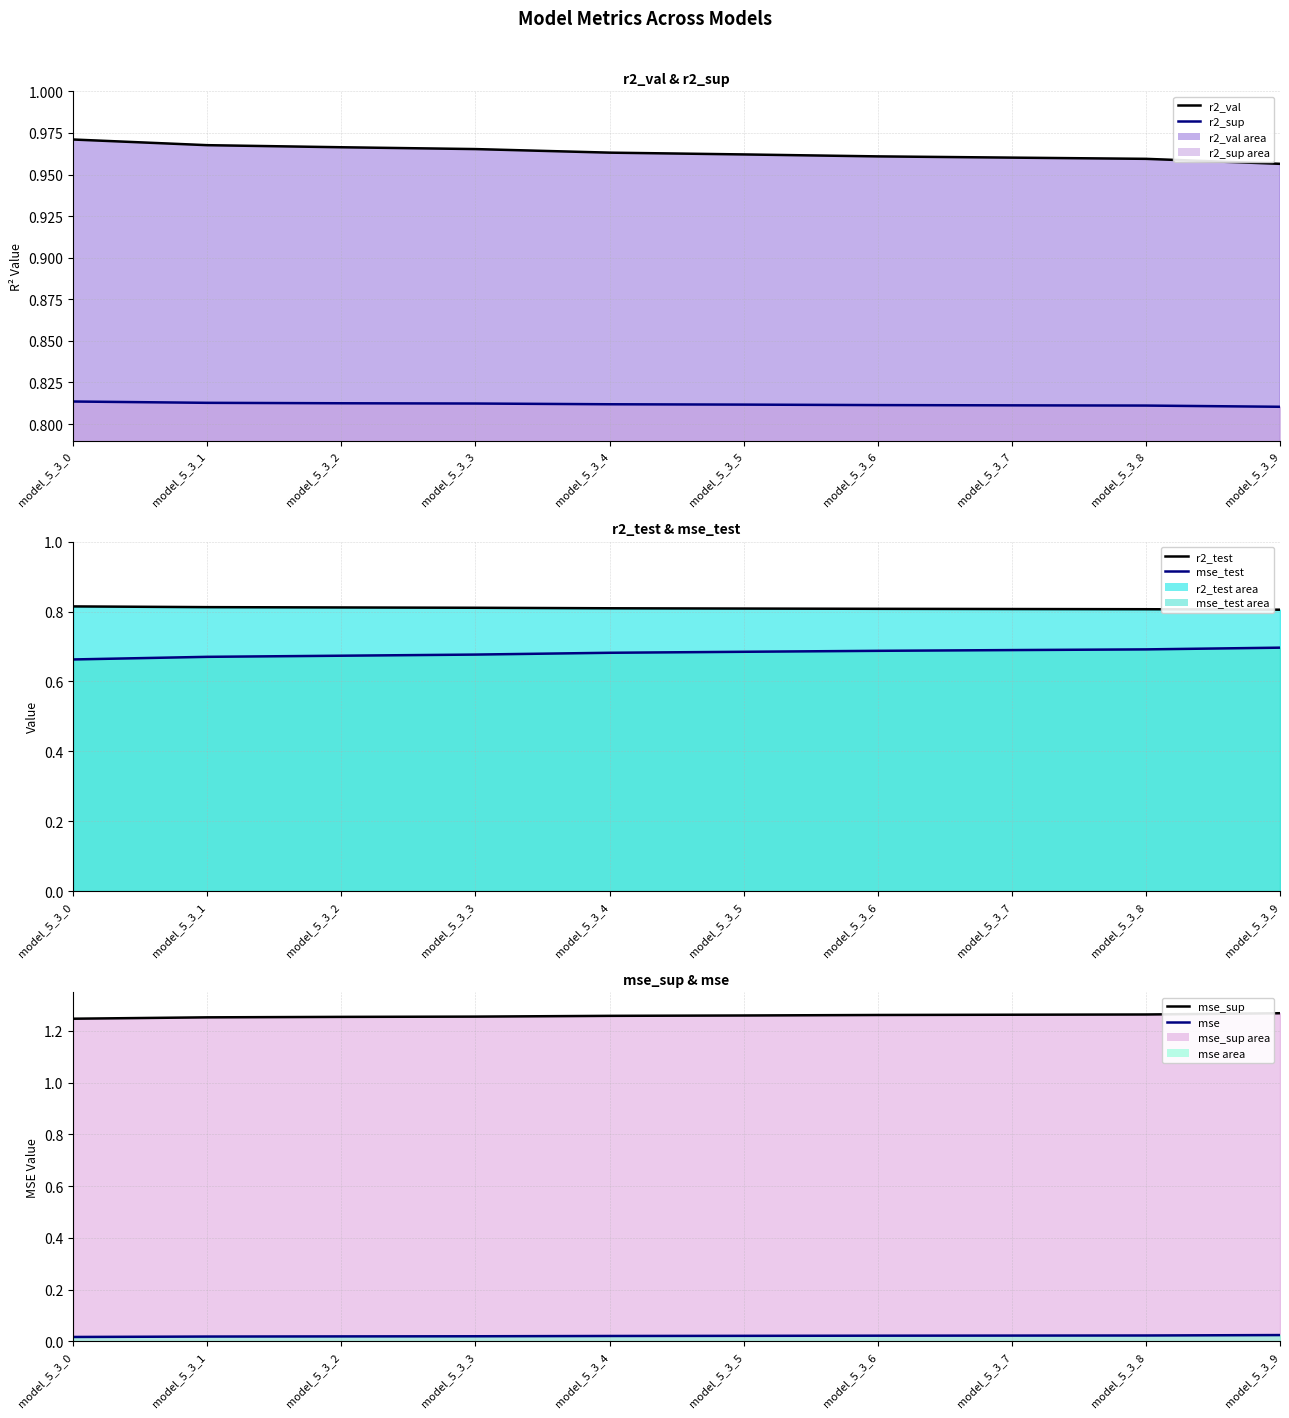

What are all the series names shown in the legend?

r2_val line, r2_sup line, r2_test line, mse_test line, mse_sup line, mse line